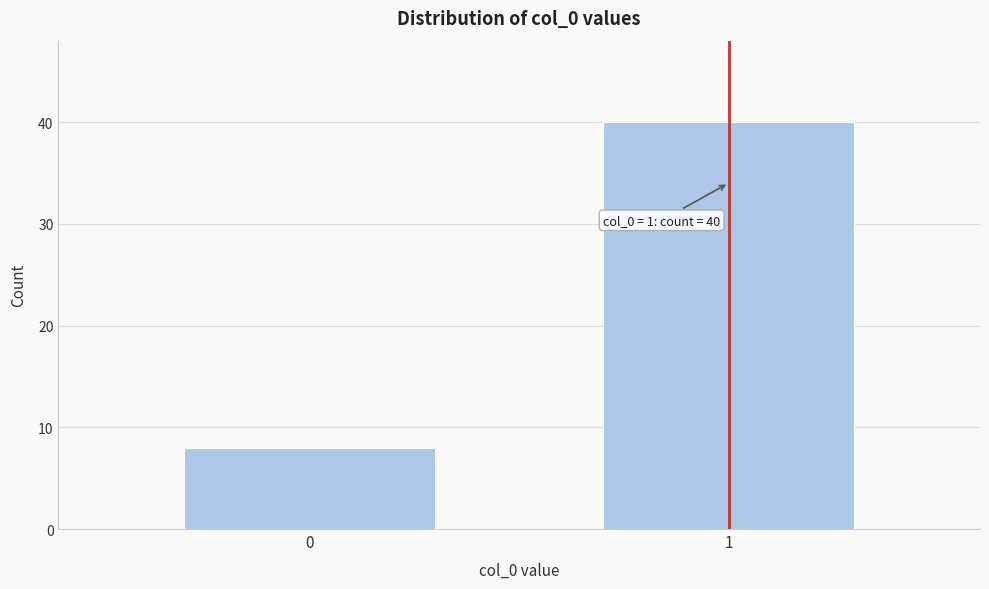

Reading left to right, extract all data points from this chart.

8	40